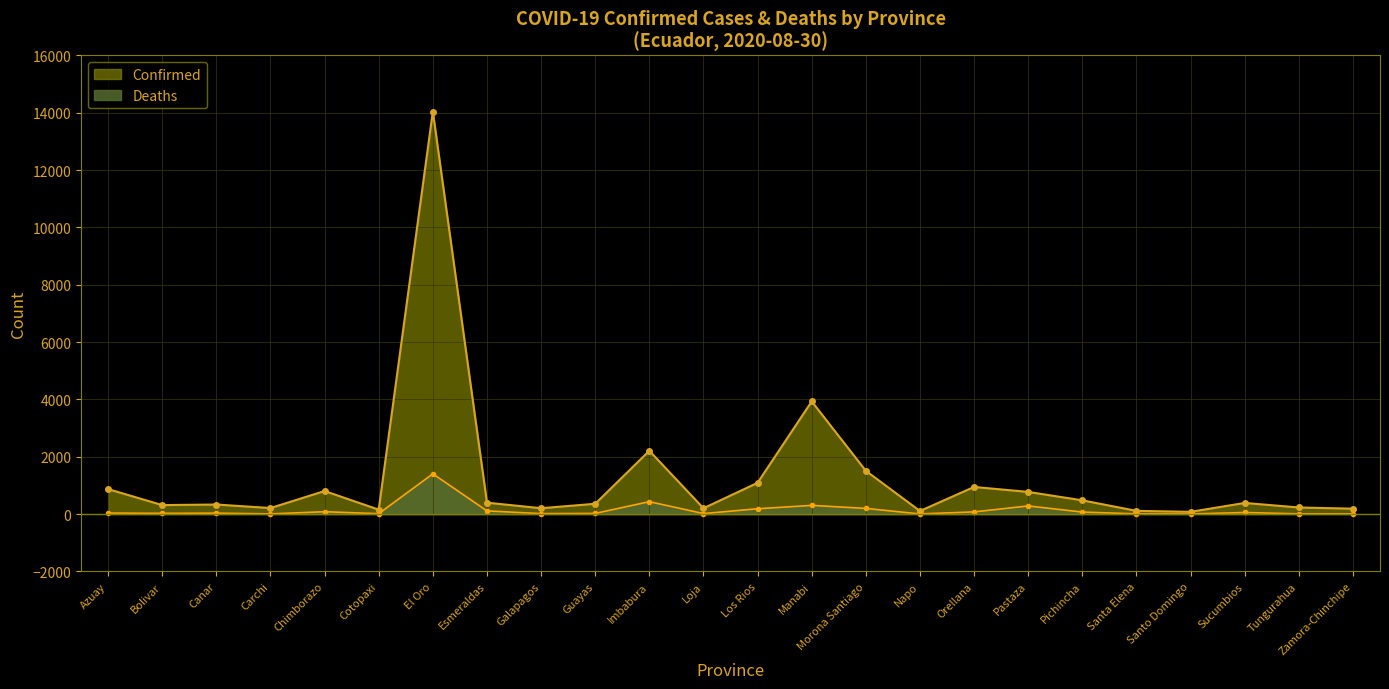

True or false: Deaths and Confirmed intersect in this chart.

False